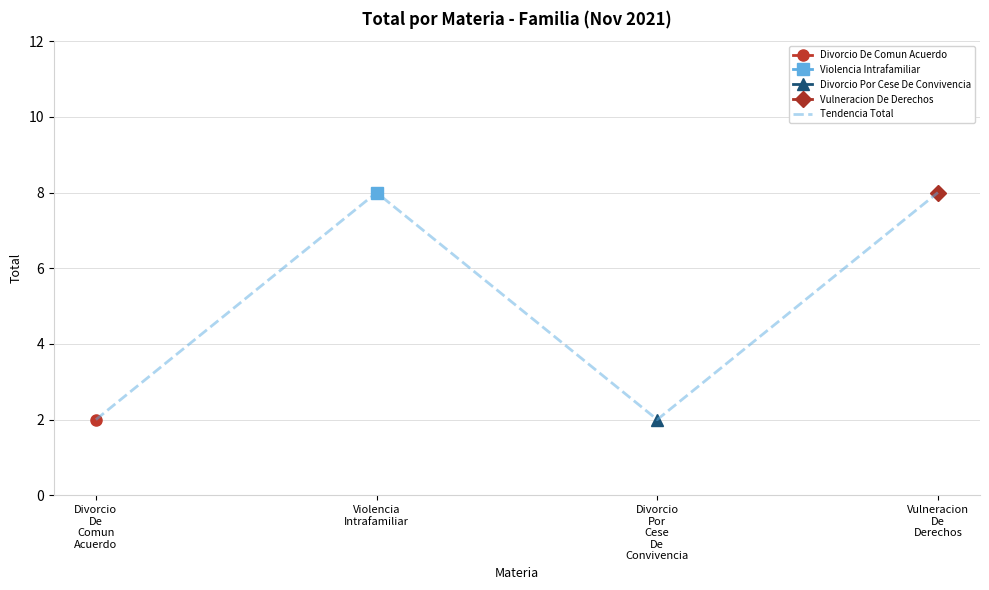

The chart shows a value of 12 at Violencia
Intrafamiliar. True or false?

False